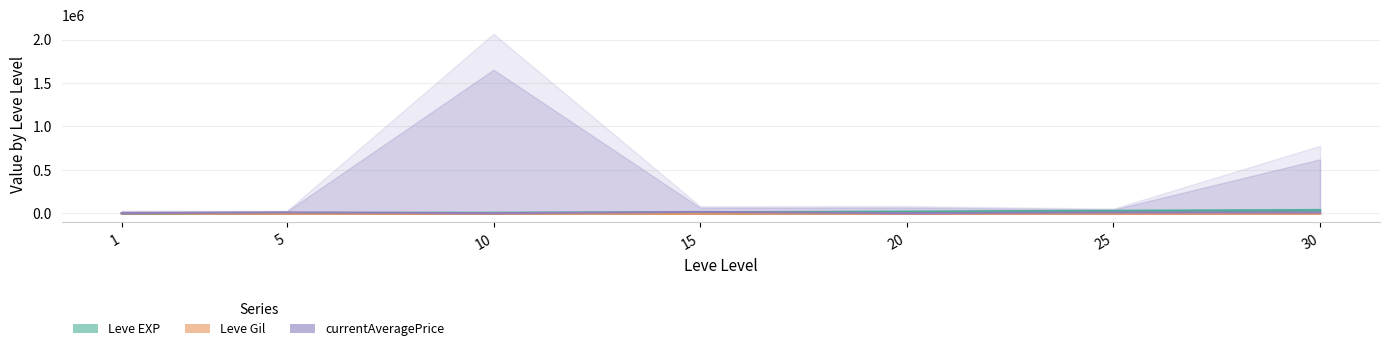

The value of Leve EXP at 15 is 13060.0. True or false?

True